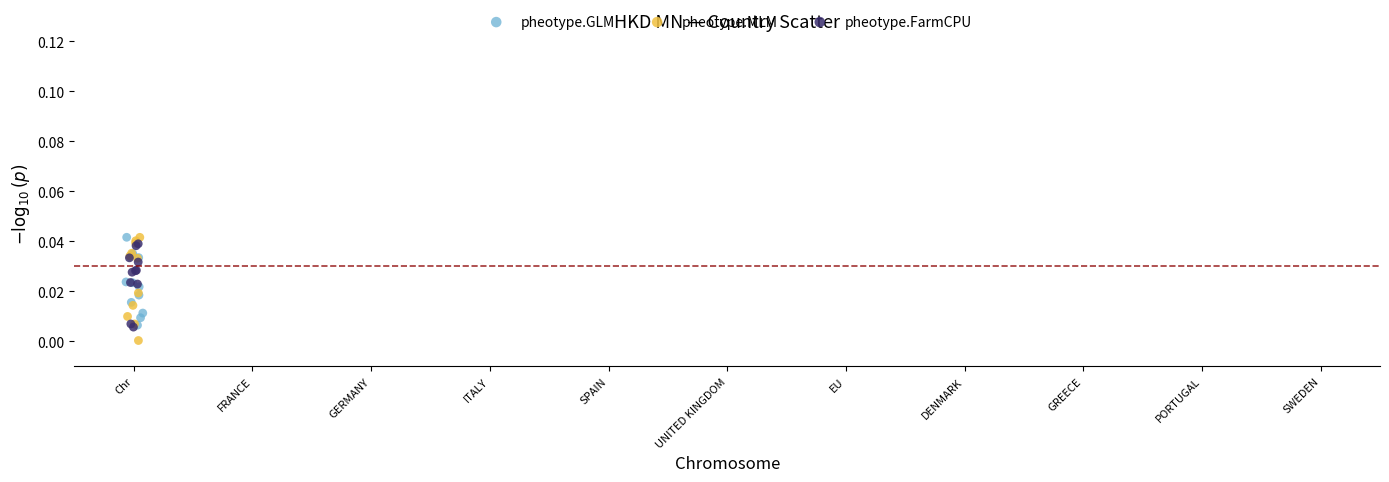

Which series has the largest Y range (max minus min)?

pheotype.MLM